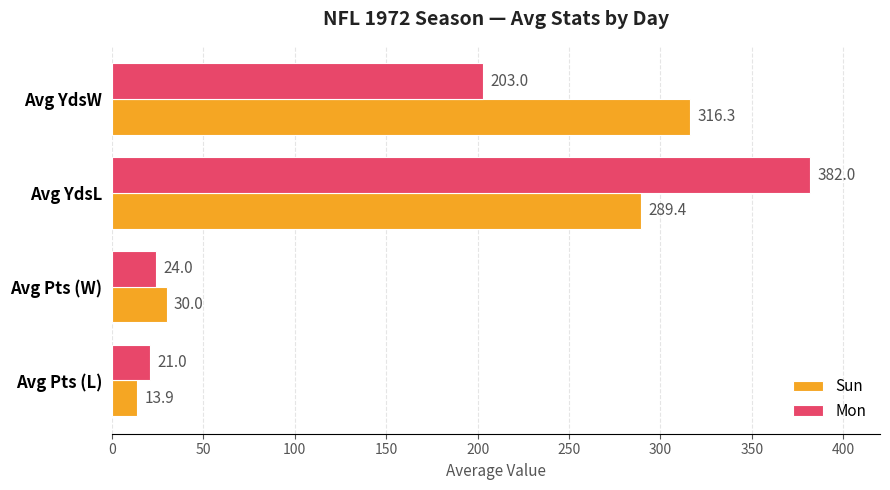

Rank the series by their average value, from lowest to highest.

Mon, Sun